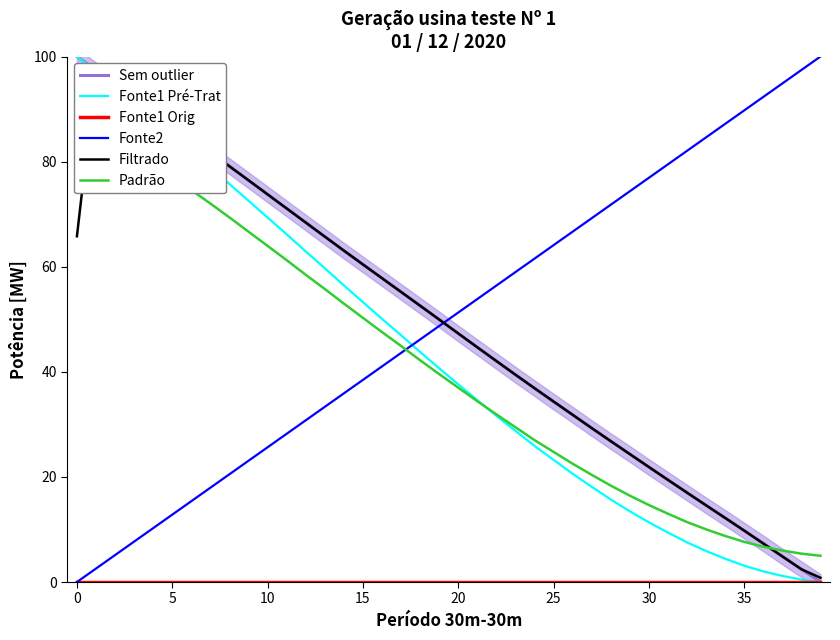

Which category has the lowest value across all series?

39